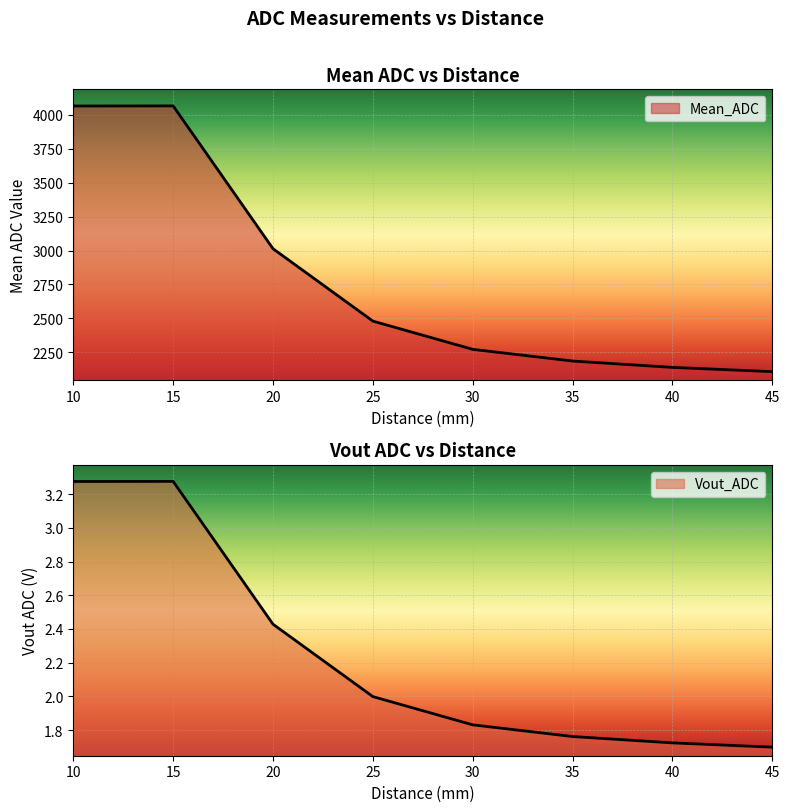

What is the difference between the second highest and minimum values in the Vout_ADC series?

1.6